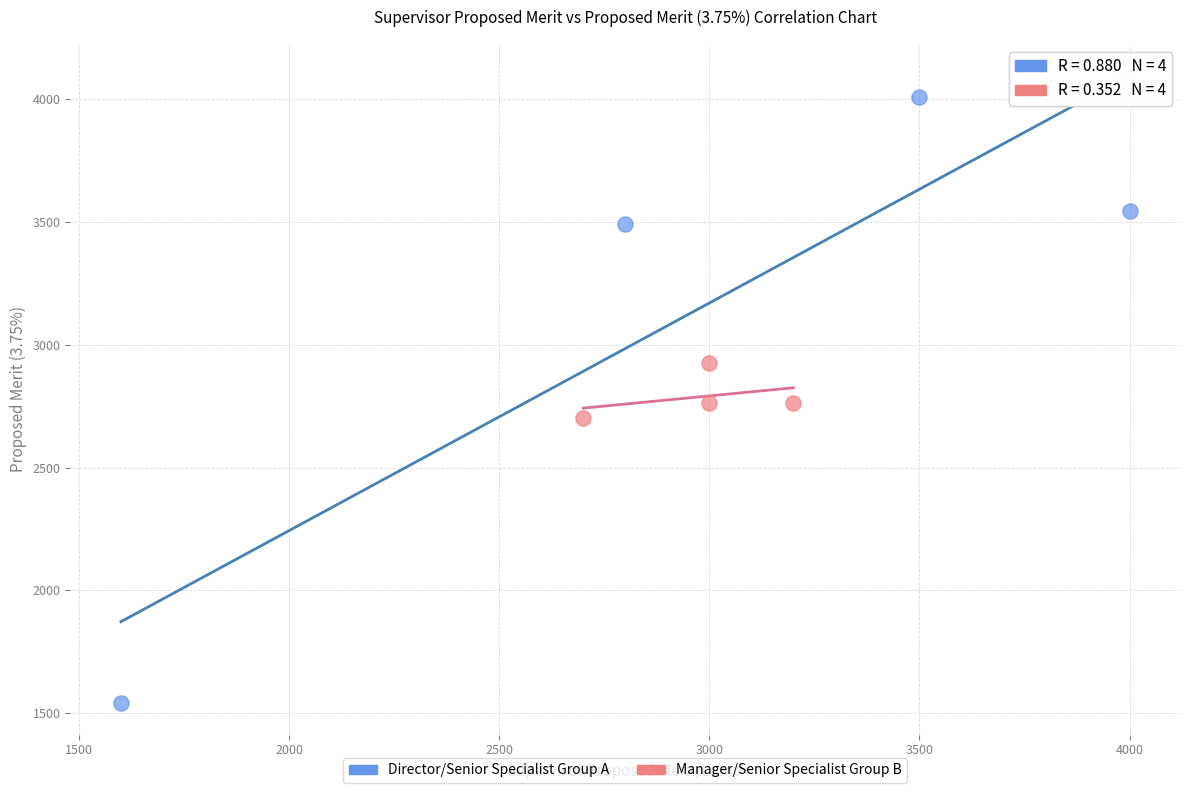

Which series reaches the maximum Y coordinate?

Director/Senior Specialist Group A